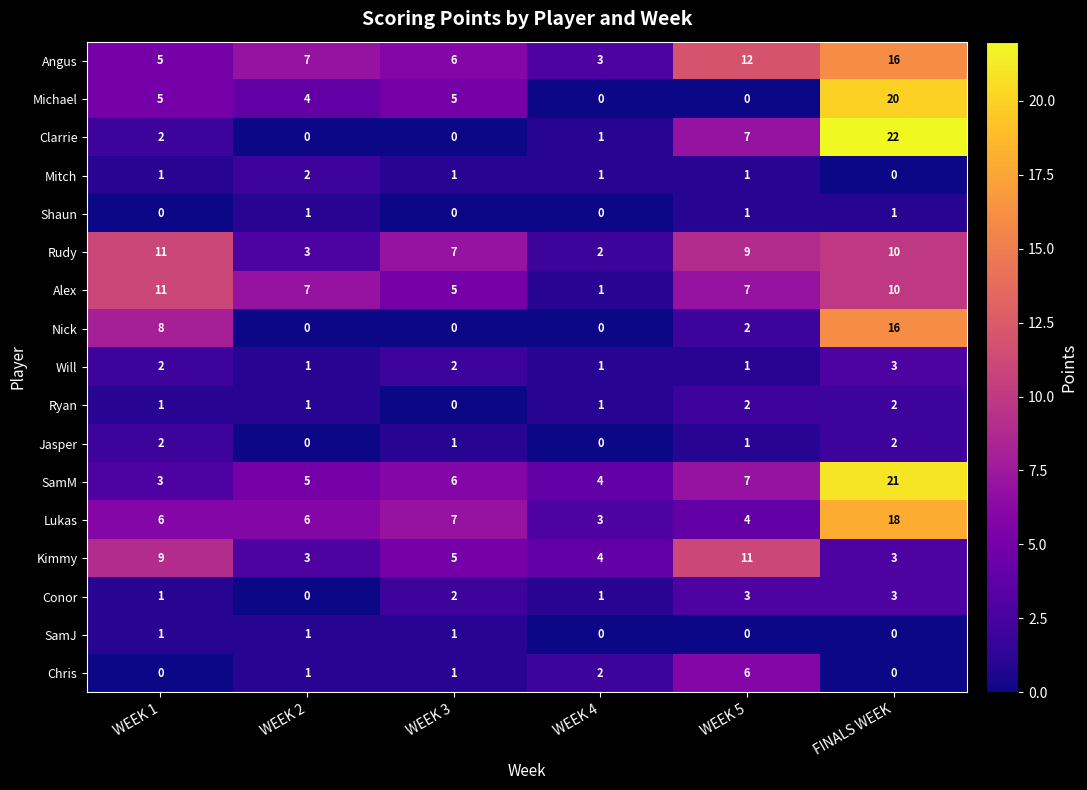

True or false: Angus has a value of 16 at FINALS WEEK.

True